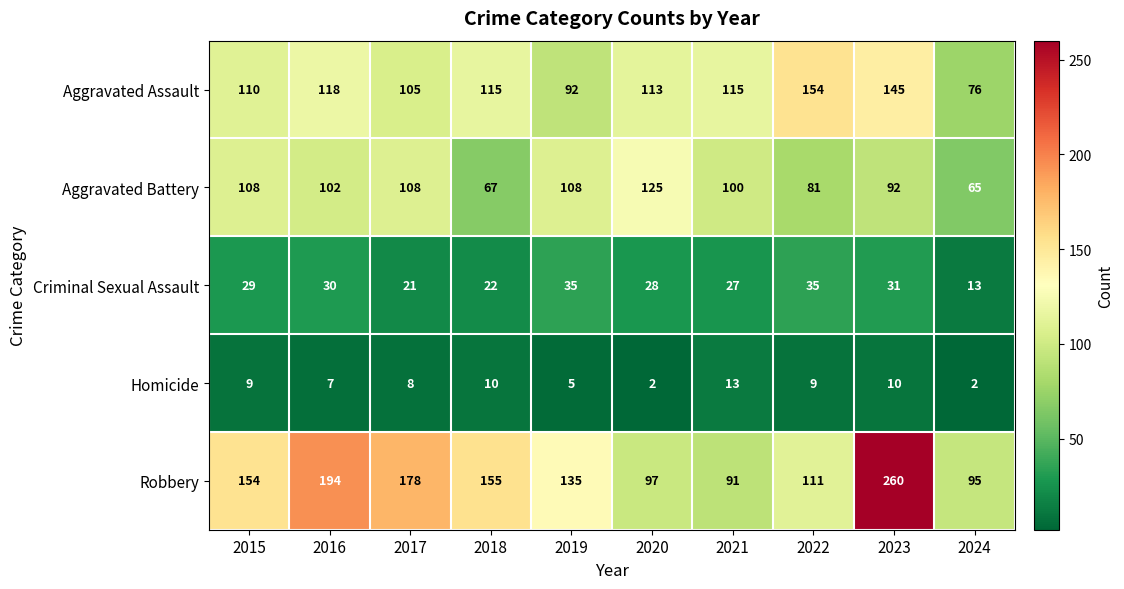

At how many categories does at least one series exceed 250?

1